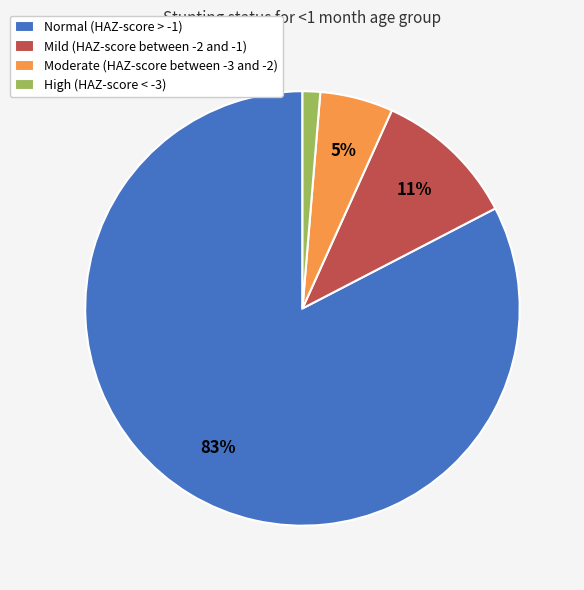

How many segments does this pie chart have?

4